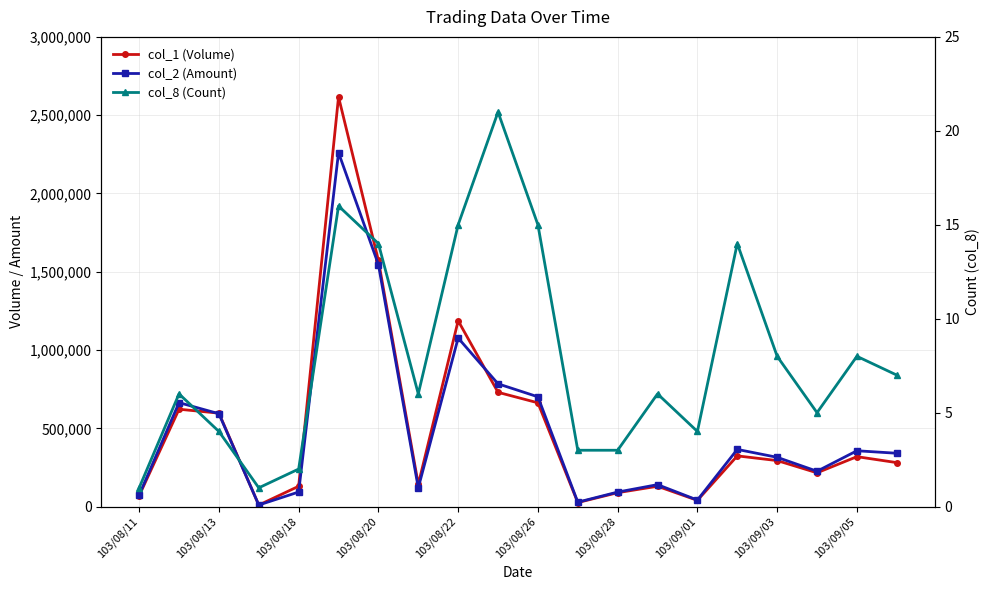

Reading left to right, list all the values displayed in this chart.

col_1 (Volume): 70000	622000	597000	10000	130000	2617000	1572000	142000	1187000	730000	663000	26000	89000	130000	40000	324000	294000	216000	319000	281000
col_2 (Amount): 74200	664220	593250	10200	93300	2260710	1545890	120220	1076780	784160	701310	28370	92870	140350	41800	365350	314900	225960	356730	340830
col_8 (Count): 1	6	4	1	2	16	14	6	15	21	15	3	3	6	4	14	8	5	8	7